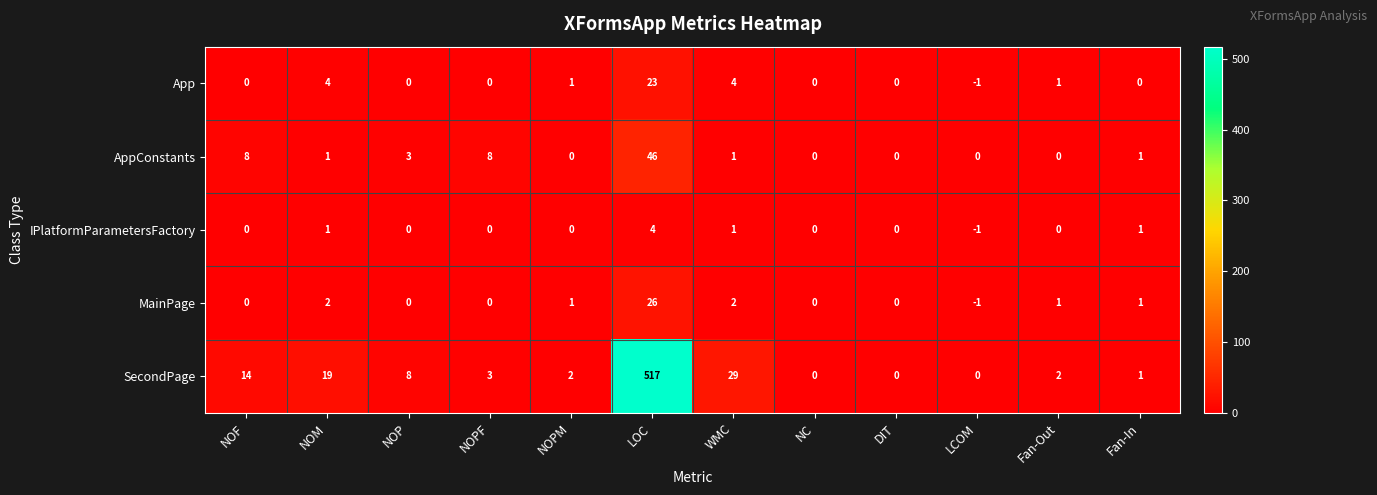

At which category does the chart reach its peak across all series?

LOC